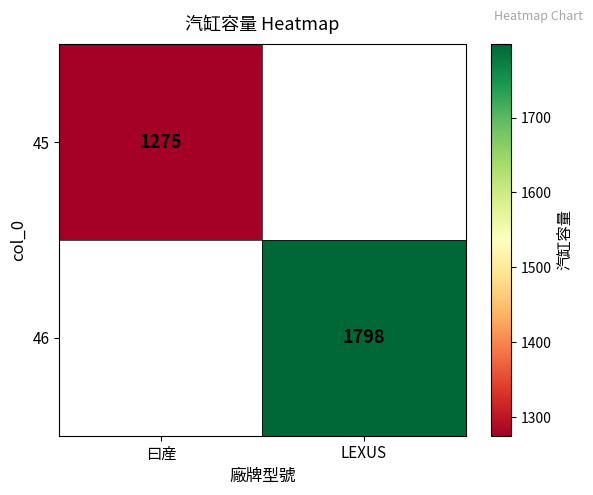

How many distinct data groups are displayed?

2